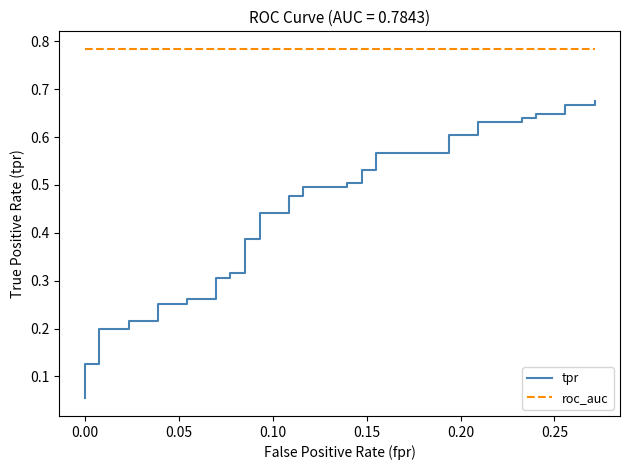

Count the number of data series in this chart.

2